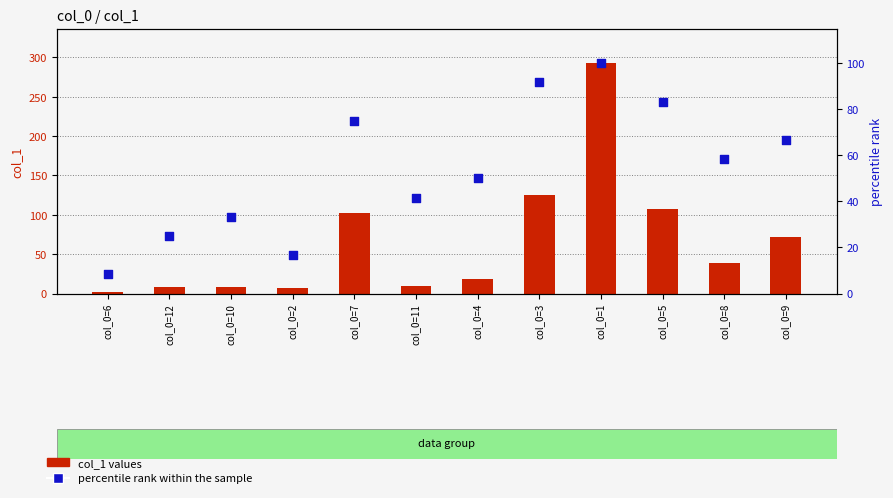

Which series reaches the minimum Y coordinate?

col_1 values